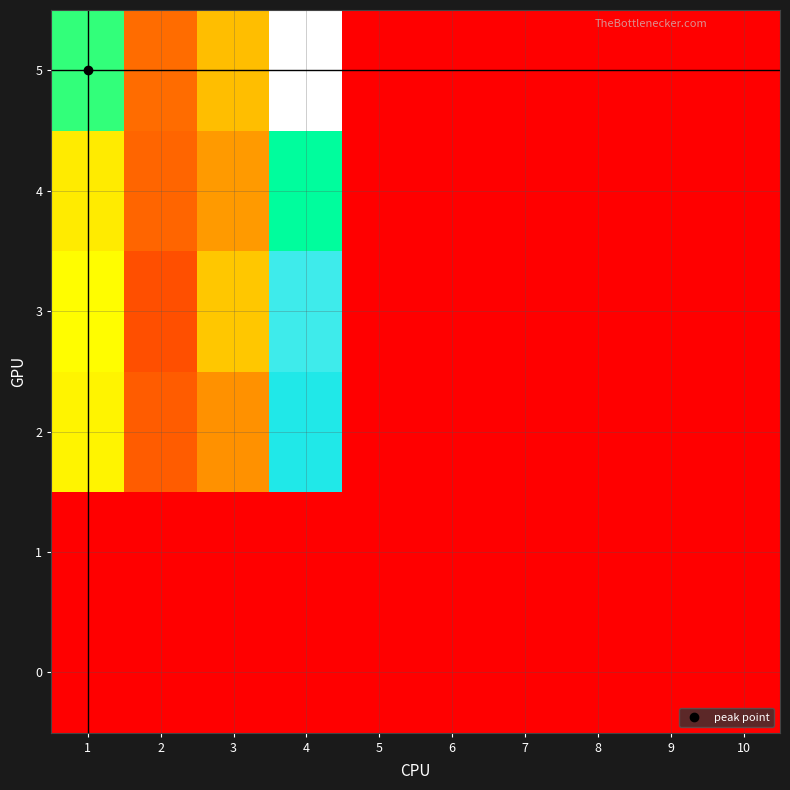

Which series has the largest range (max minus min)?

5